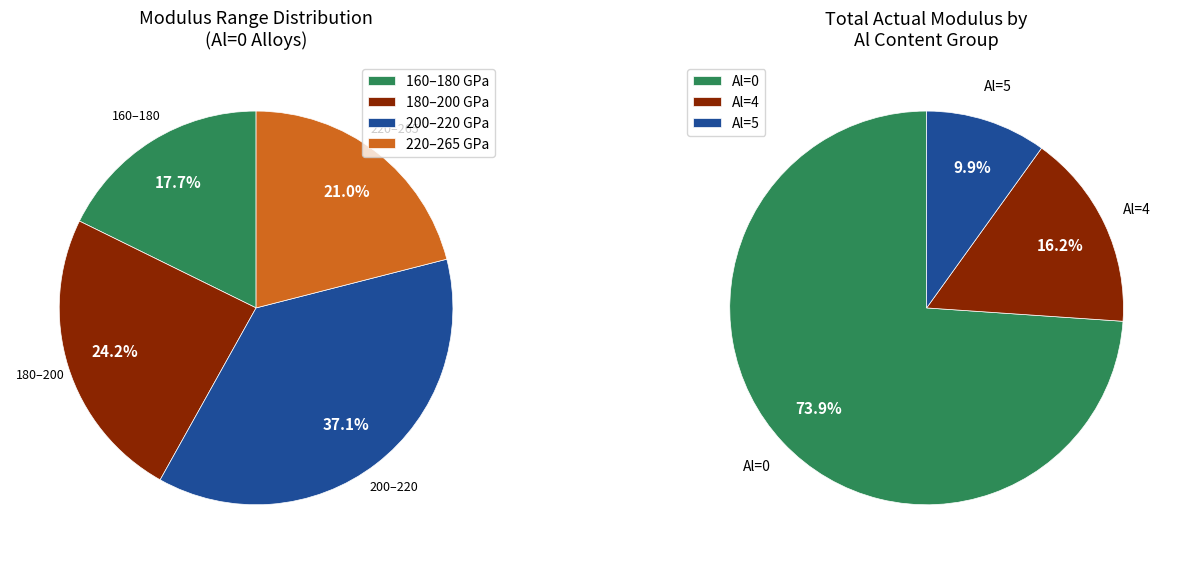

To the nearest percent, what is the average slice percentage?

33%